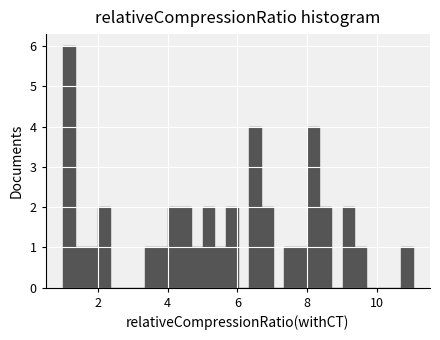

Read against the x-axis, roughly where is the centre of the tallest bar?

1.2